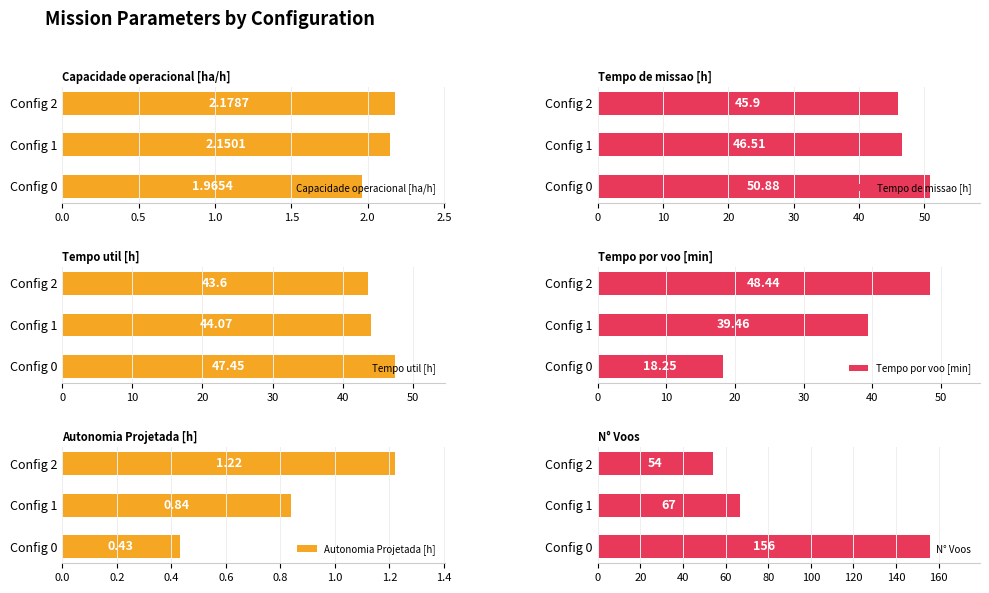

What is the average value of the Capacidade operacional [ha/h] series?

2.1